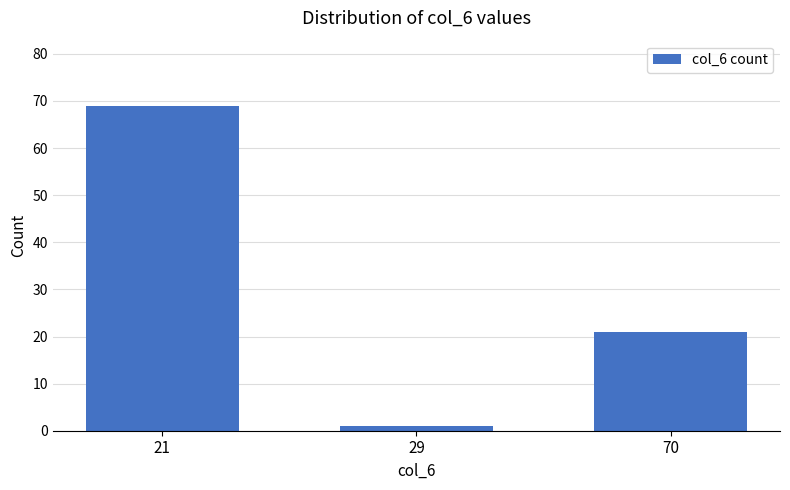

What is the value of the 3rd bar from the left?

21